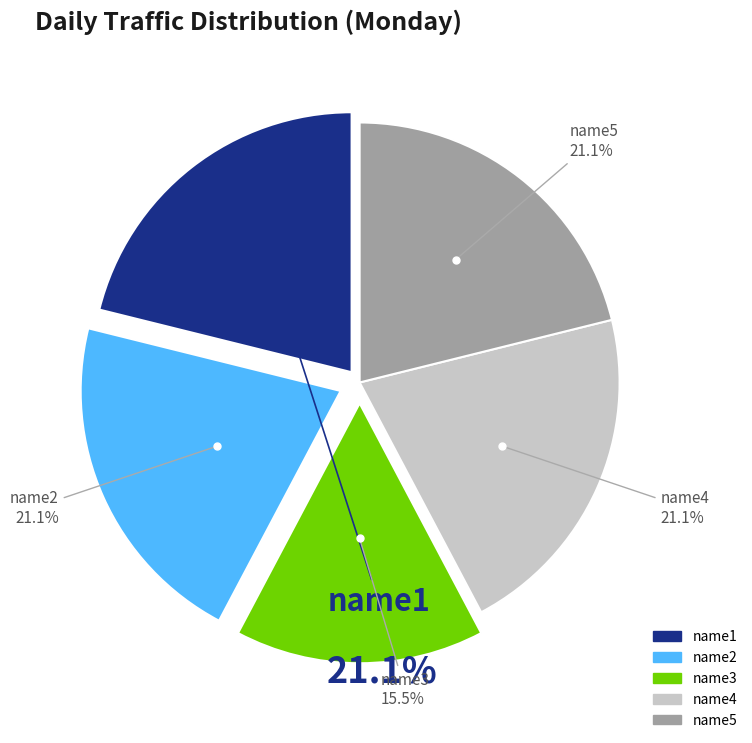

Is it true that name3 is 6% of the pie?

False